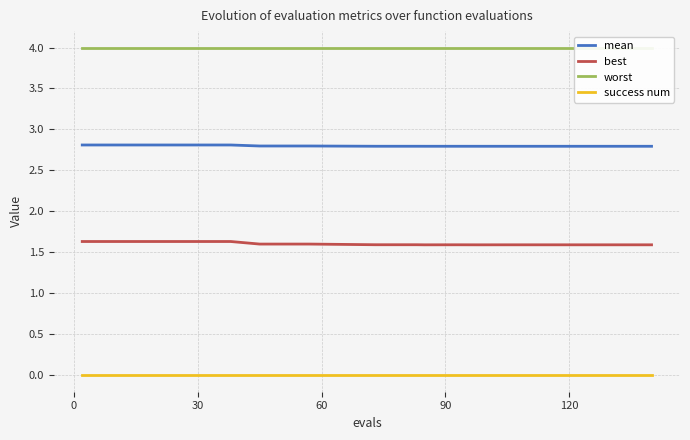

Does the chart have visible grid lines?

Yes